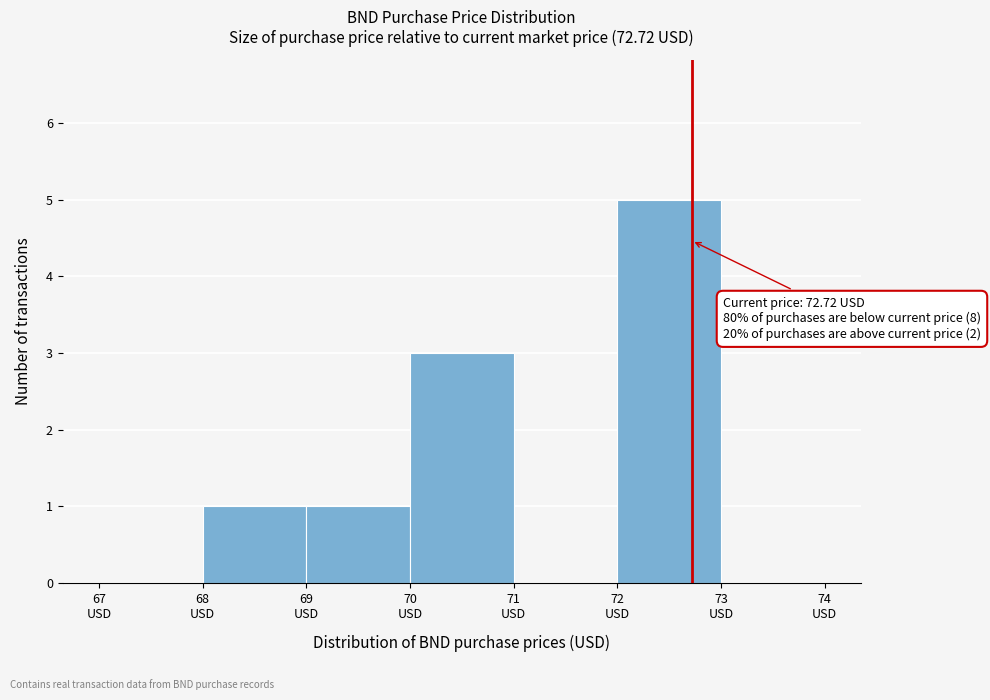

Over which range of the x-axis is the bar tallest?

72 to 73